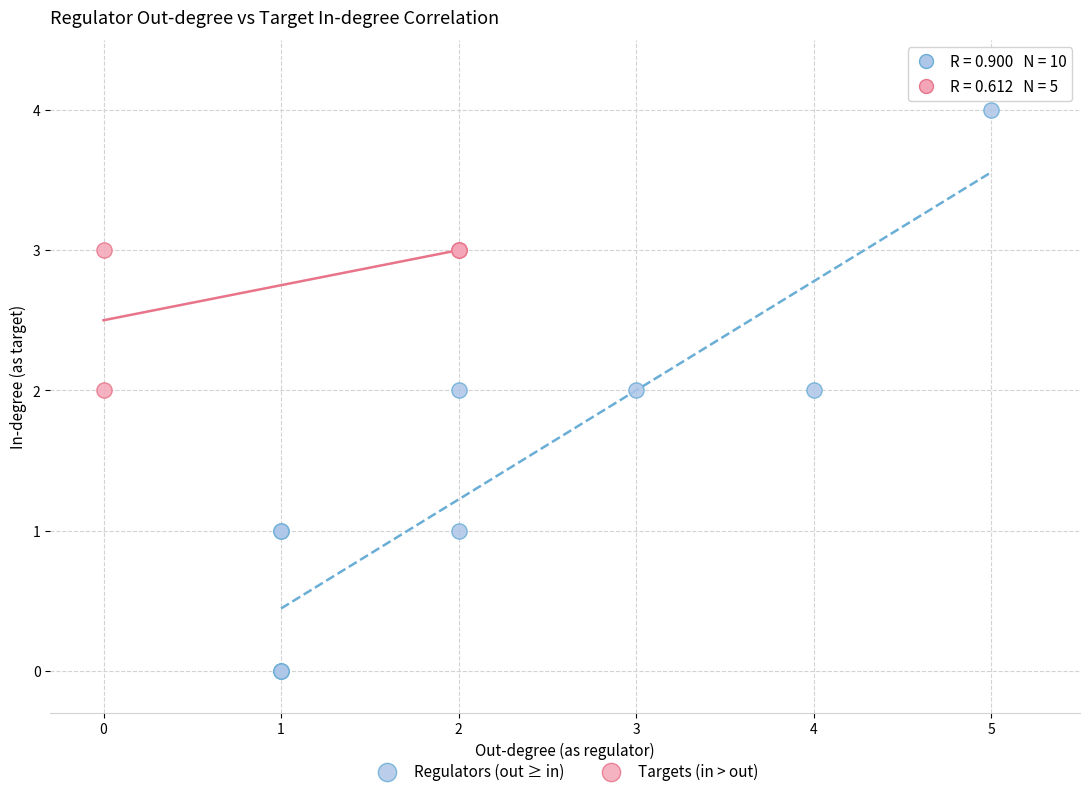

Which series reaches the maximum Y coordinate?

Regulators (out ≥ in)